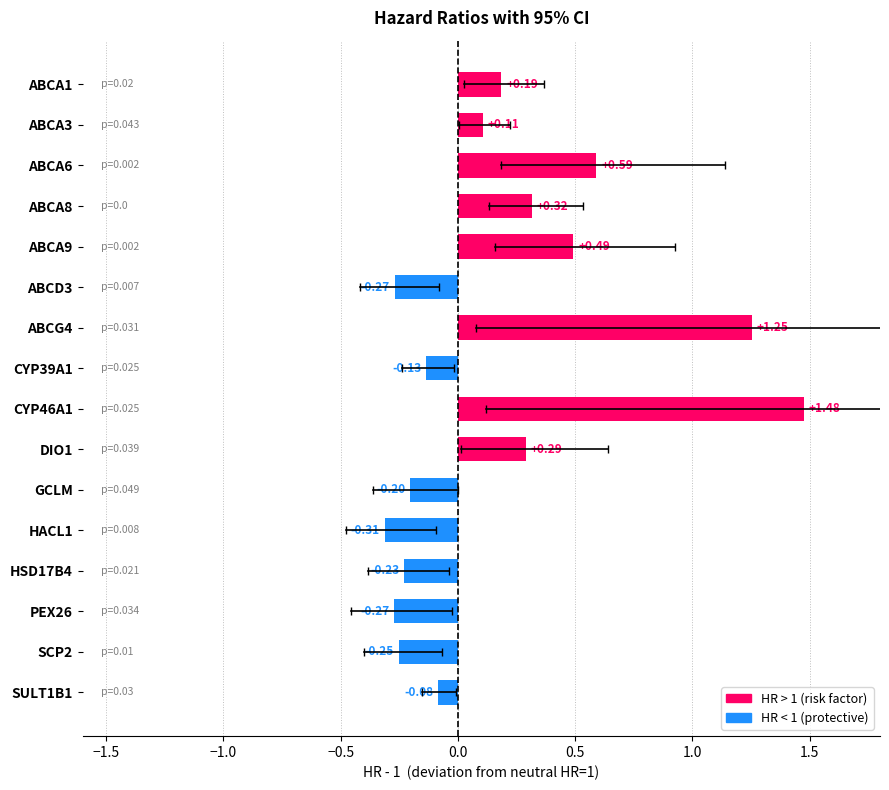

Which has a higher value, ABCA8 or SCP2?

ABCA8